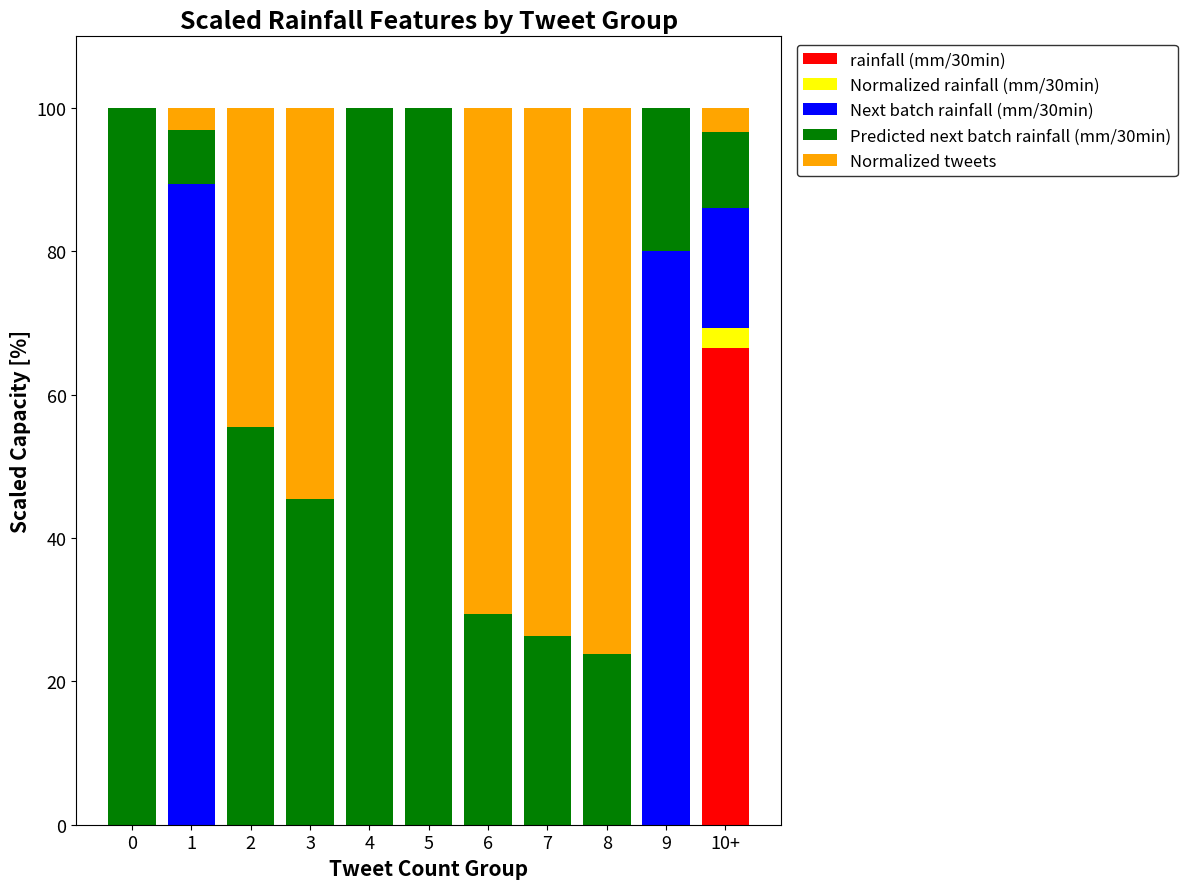

What is the total value across all series at 3?

100.0